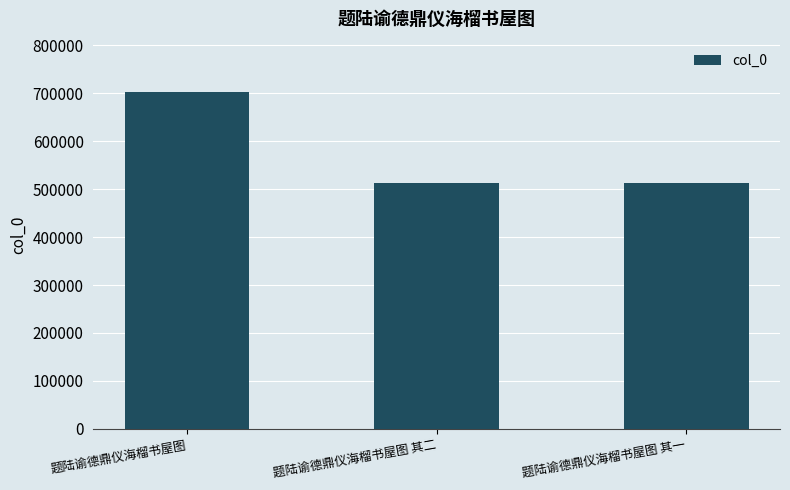

How many categories are shown in the chart?

3